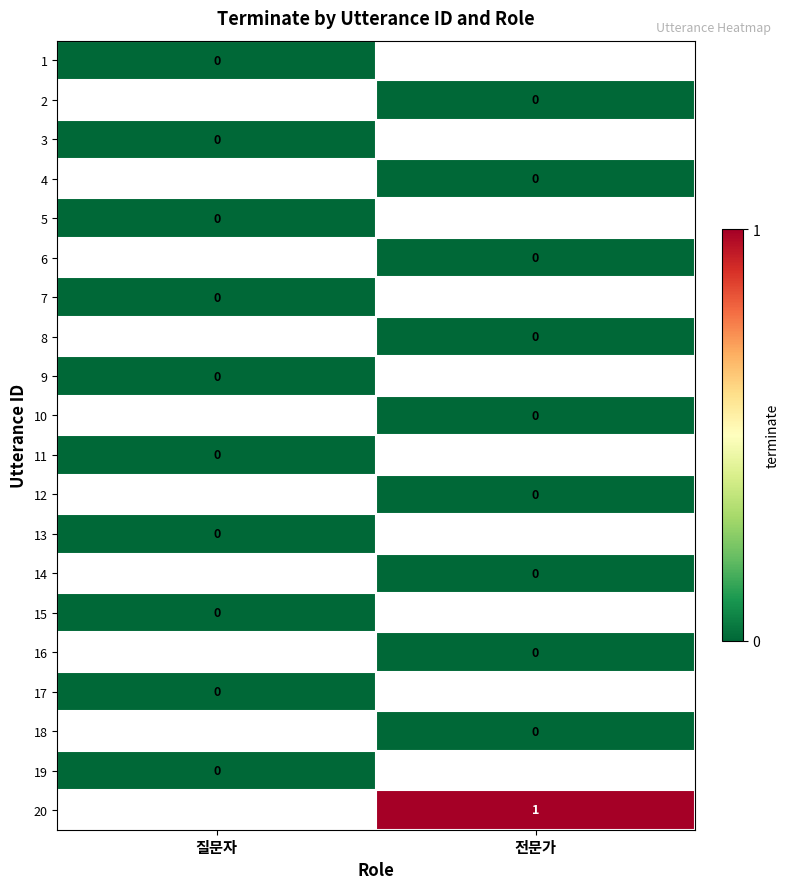

The 20 series shows 1 at 전문가. True or false?

True